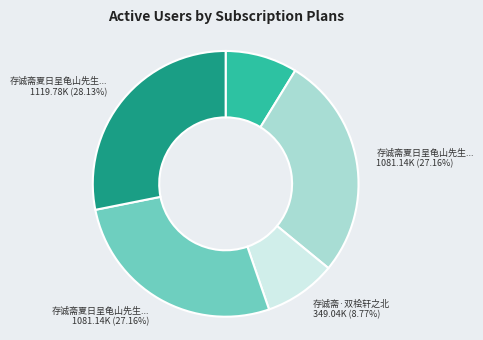

Does any single category account for the majority?

No